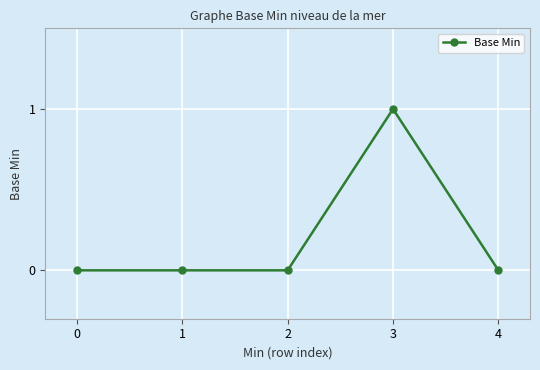

Is it true that the value at 2 is 0?

True